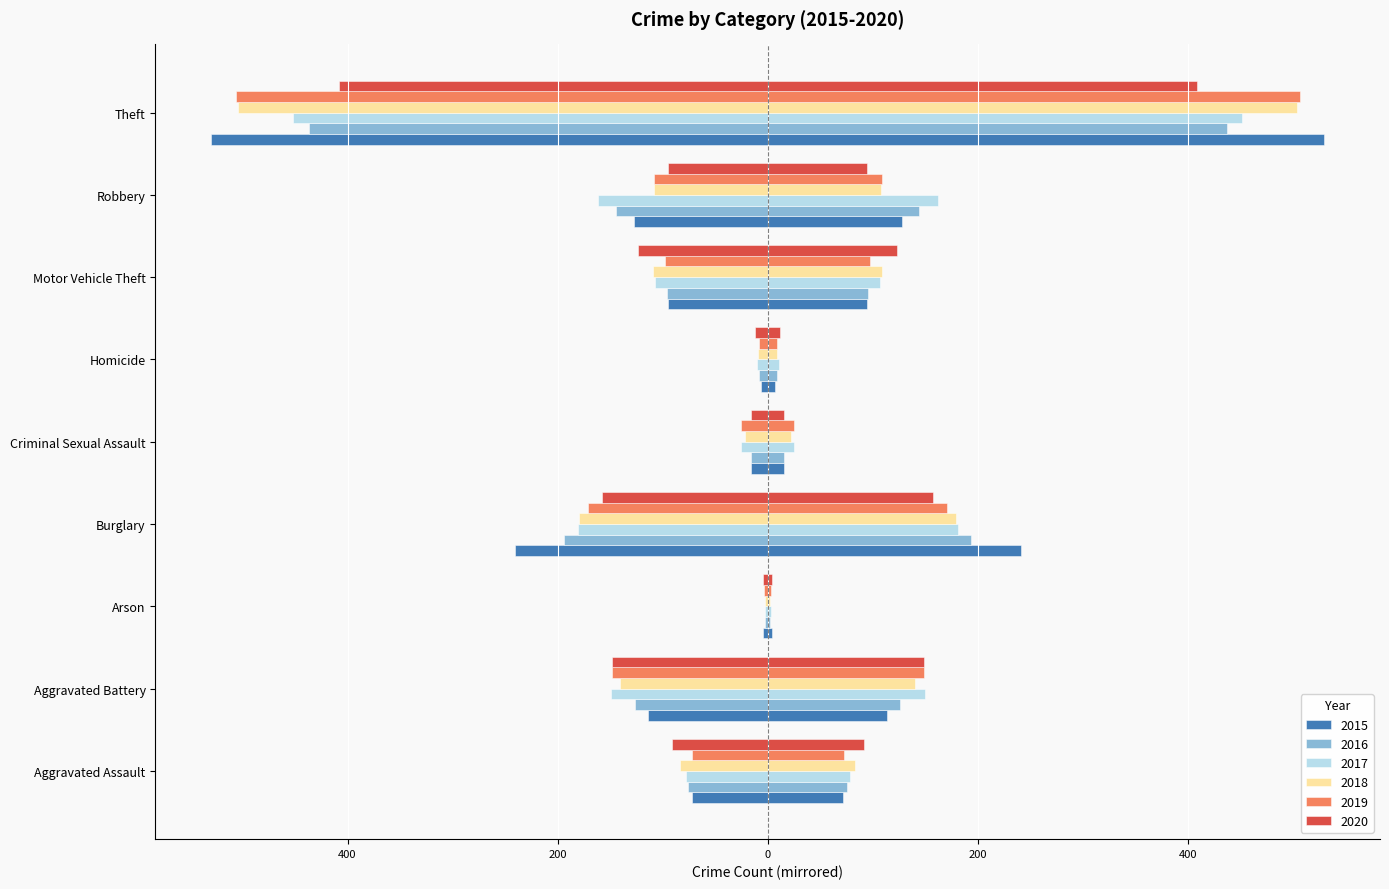

Reading left to right, what are all the values shown in this chart?

2015: 72.0	114.0	4.0	241.0	15.5	6.5	95.0	127.5	530.0
2016: 76.0	126.0	2.5	193.5	16.0	8.5	95.5	144.0	437.0
2017: 78.0	149.5	3.0	181.0	25.0	10.5	107.0	162.0	452.0
2018: 83.5	140.5	2.5	179.5	22.0	9.0	109.0	108.0	504.0
2019: 72.5	148.5	3.5	171.0	25.5	8.5	97.5	108.5	506.5
2020: 91.5	148.5	4.0	157.5	16.0	12.0	123.5	95.0	408.5